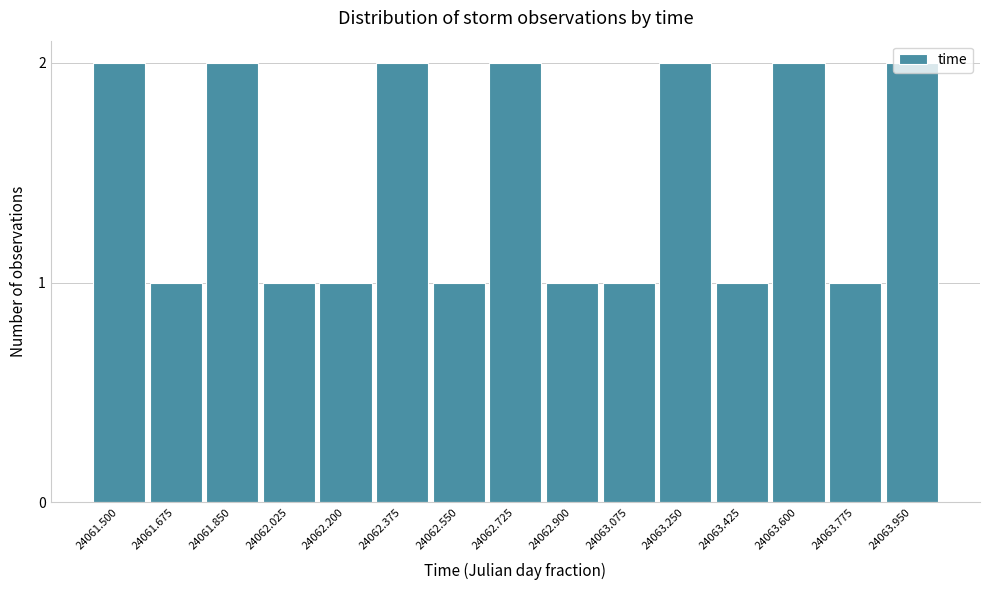

What is the sum of all values?

22